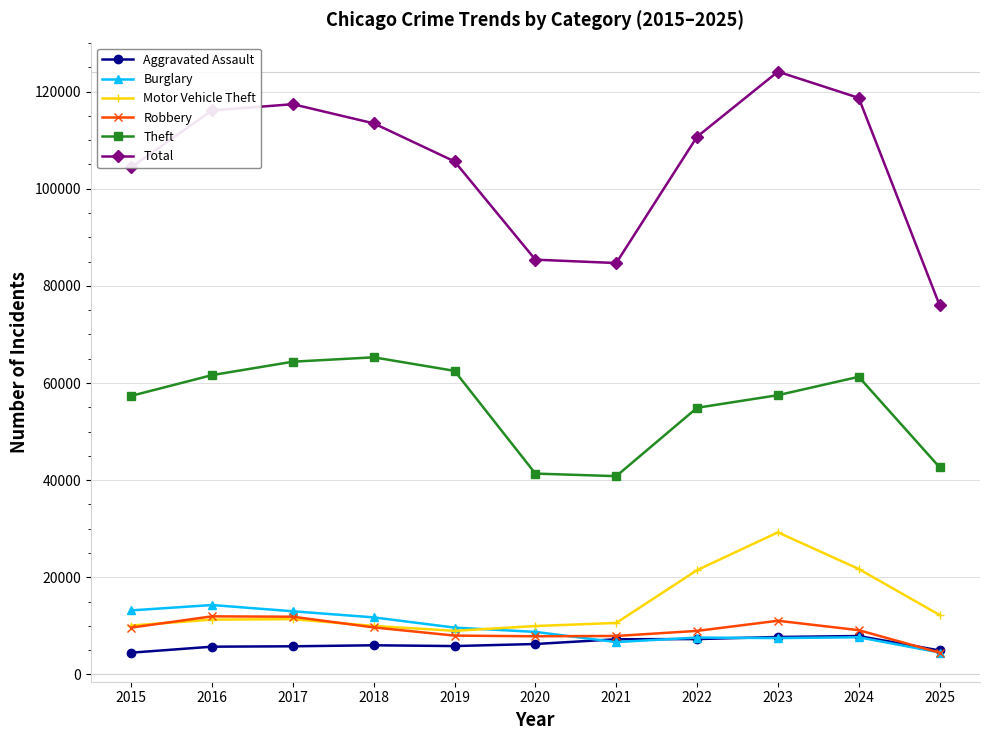

What is the smallest value displayed?

4480